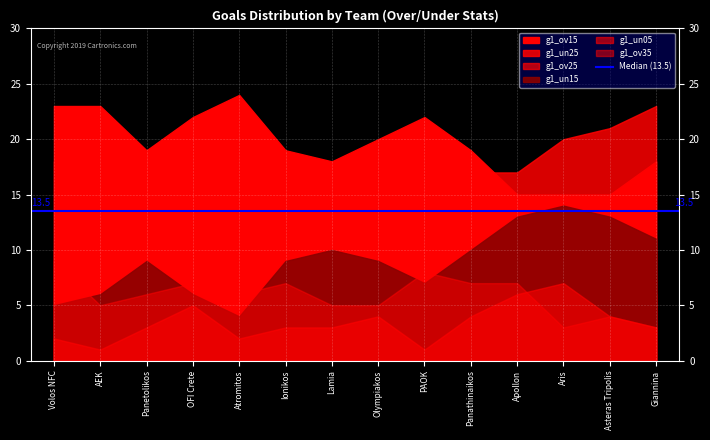

What is the label of the 10th point from the left?

Panathinaikos